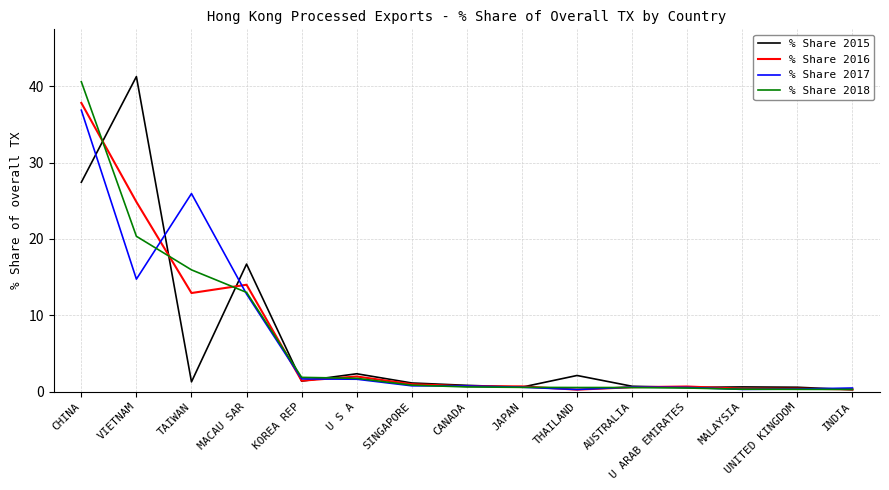

What position from the left is TAIWAN?

3